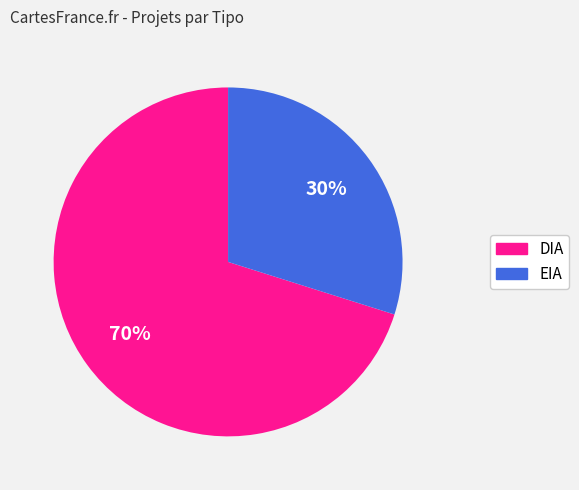

What is the largest slice in the pie chart?

DIA